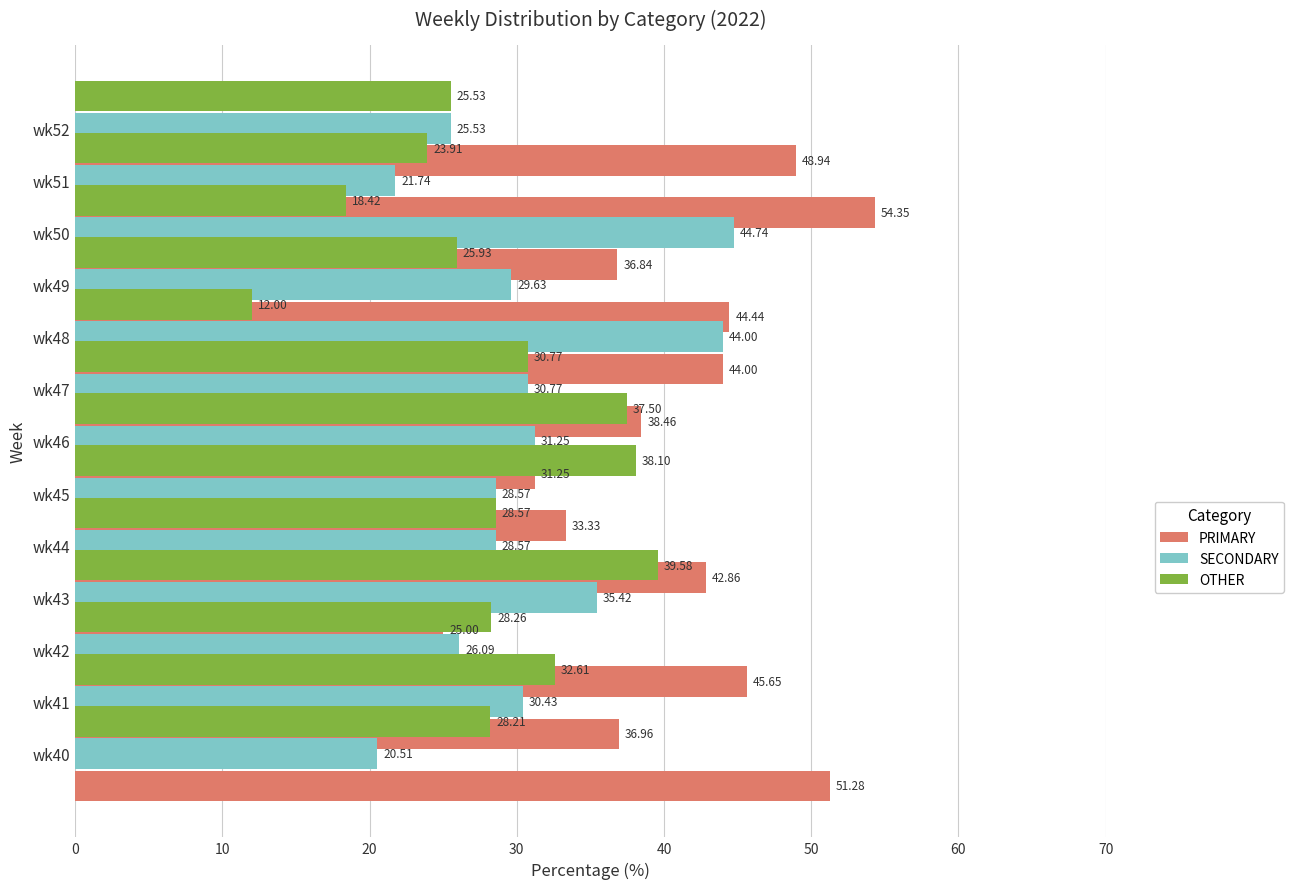

What is the value of the OTHER bar at the 9th from the left?

12.0